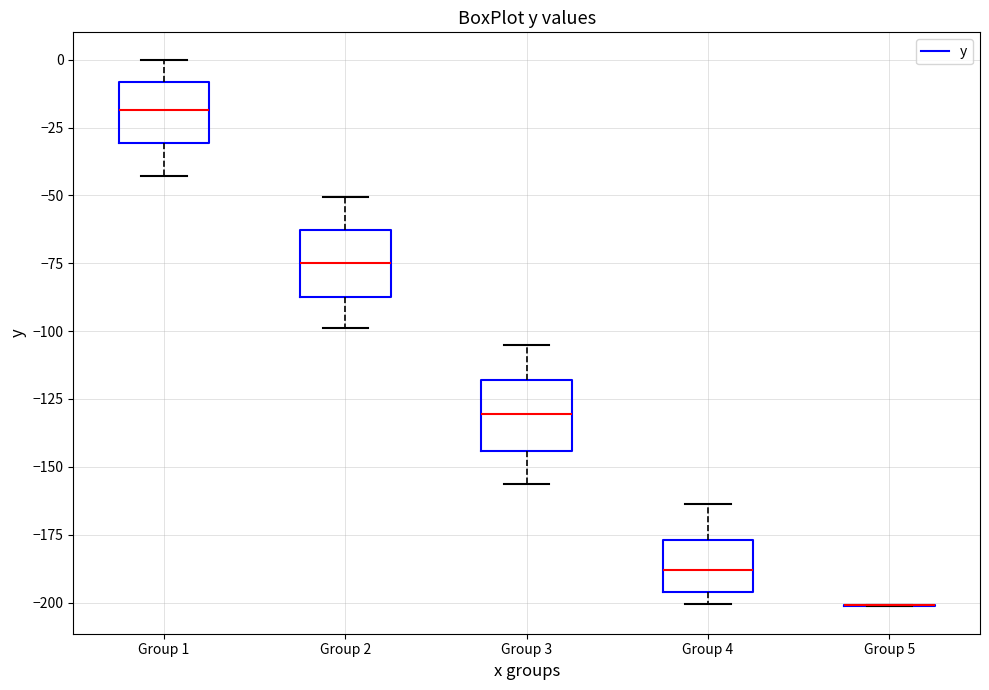

Reading left to right, read every box against the y-axis: the position of its median line, the range the box covers, and the ends of its whiskers. The values are not printed on the chart, so give them approximately, as read against the axis.

Group 1: median -20, box -30 to -10, whiskers -45 to 0
Group 2: median -75, box -85 to -65, whiskers -100 to -50
Group 3: median -130, box -145 to -120, whiskers -155 to -105
Group 4: median -190, box -195 to -175, whiskers -200 to -165
Group 5: box collapsed to a line at -200, whiskers -200 to -200